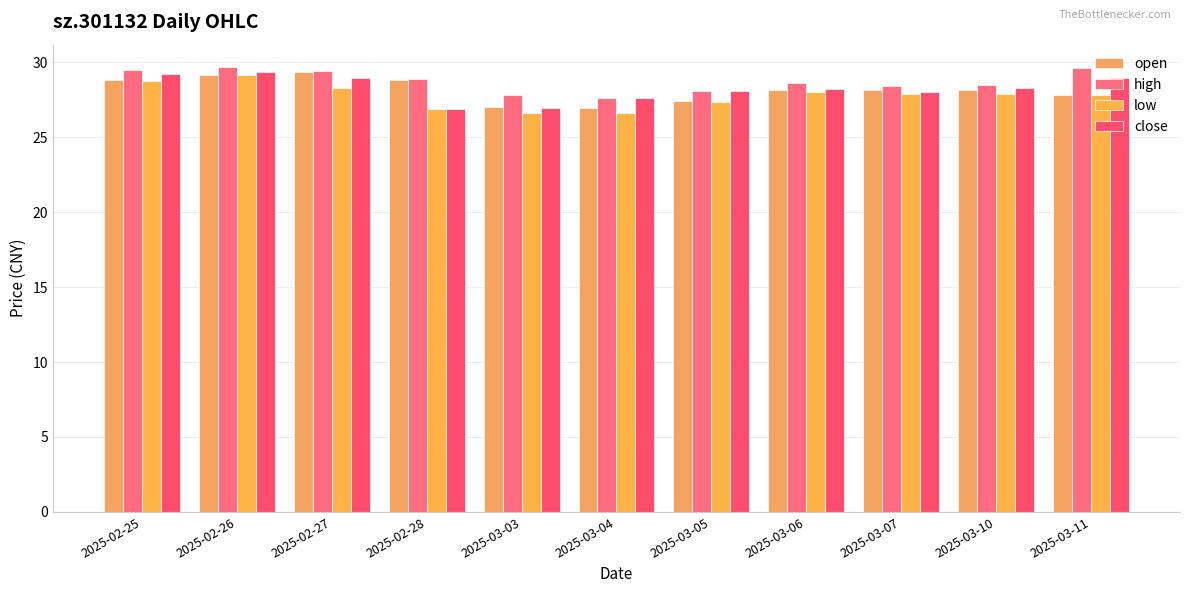

Where is high nearest to the value 28?

2025-03-05